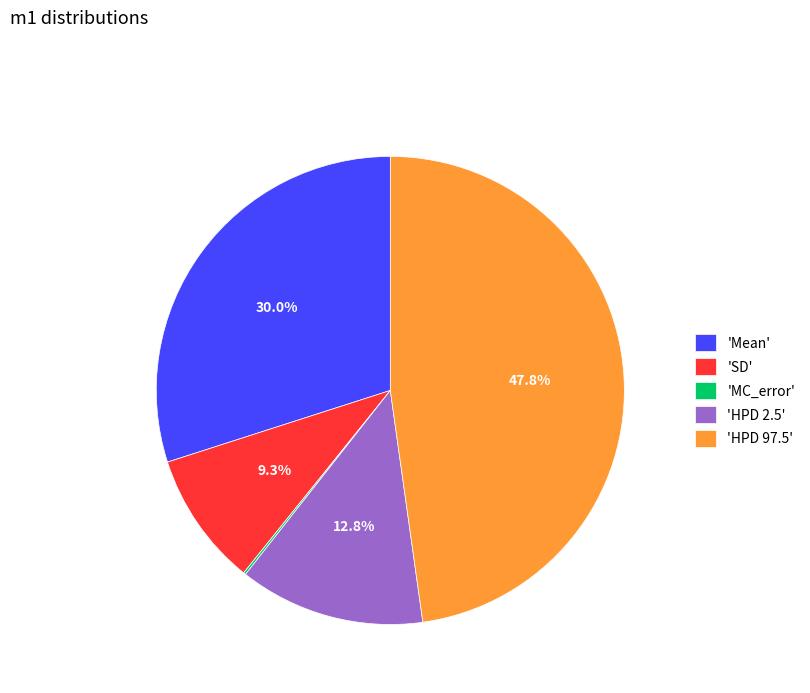

Which category has the biggest portion of the pie?

'HPD 97.5'